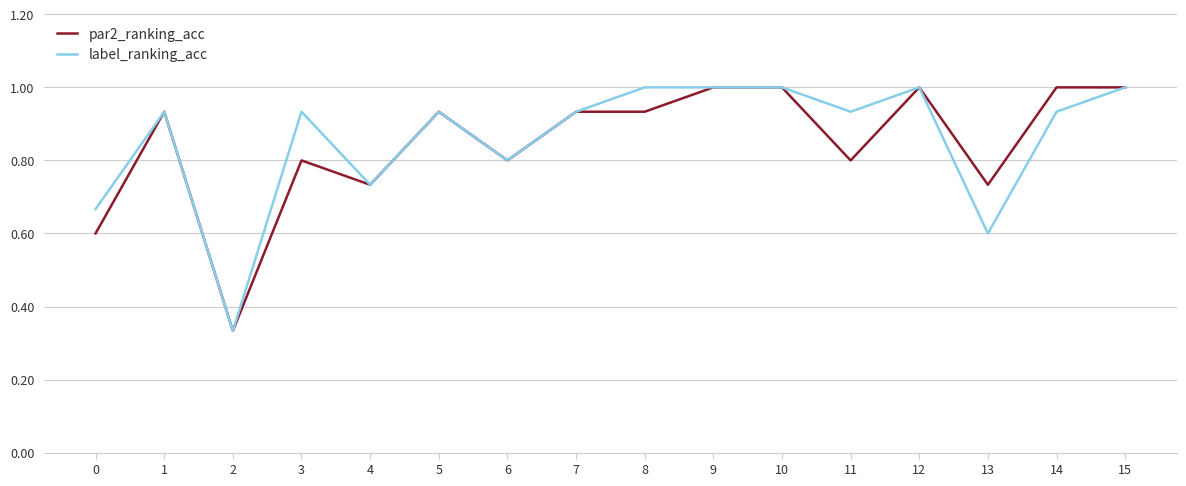

The value of par2_ranking_acc at 10 is 1.0. True or false?

True